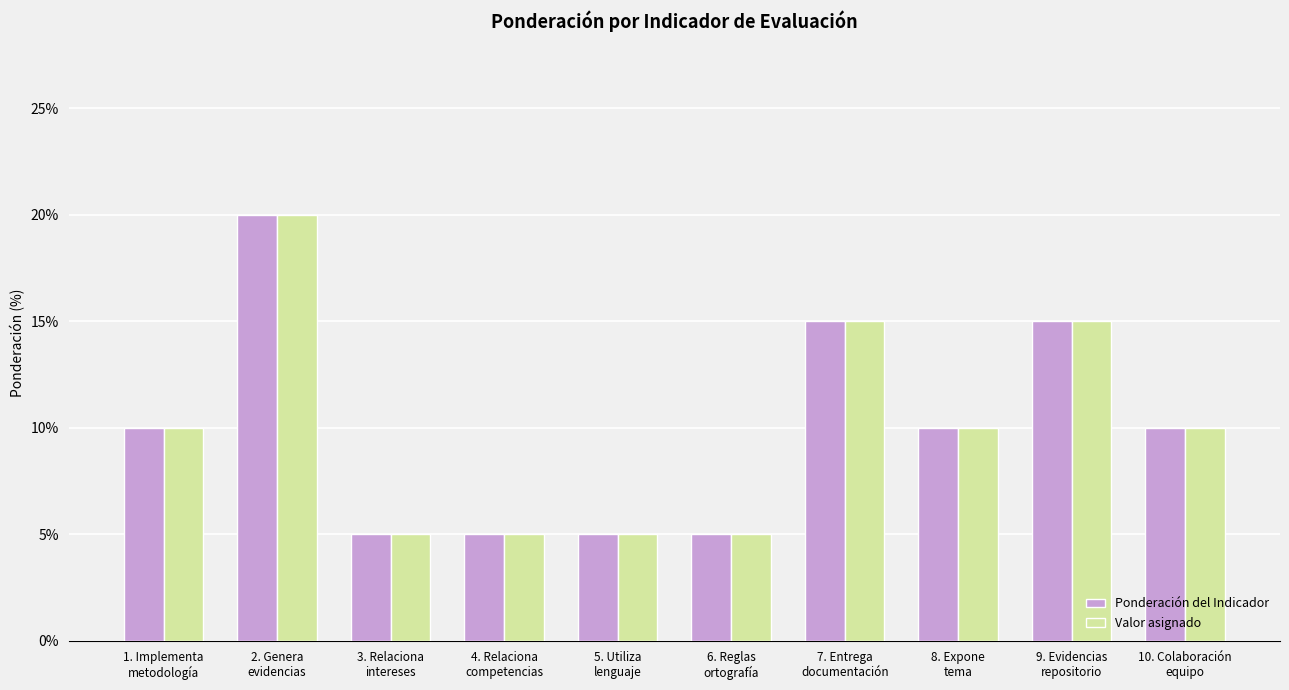

What is the average value of the Ponderación del Indicador series?

10